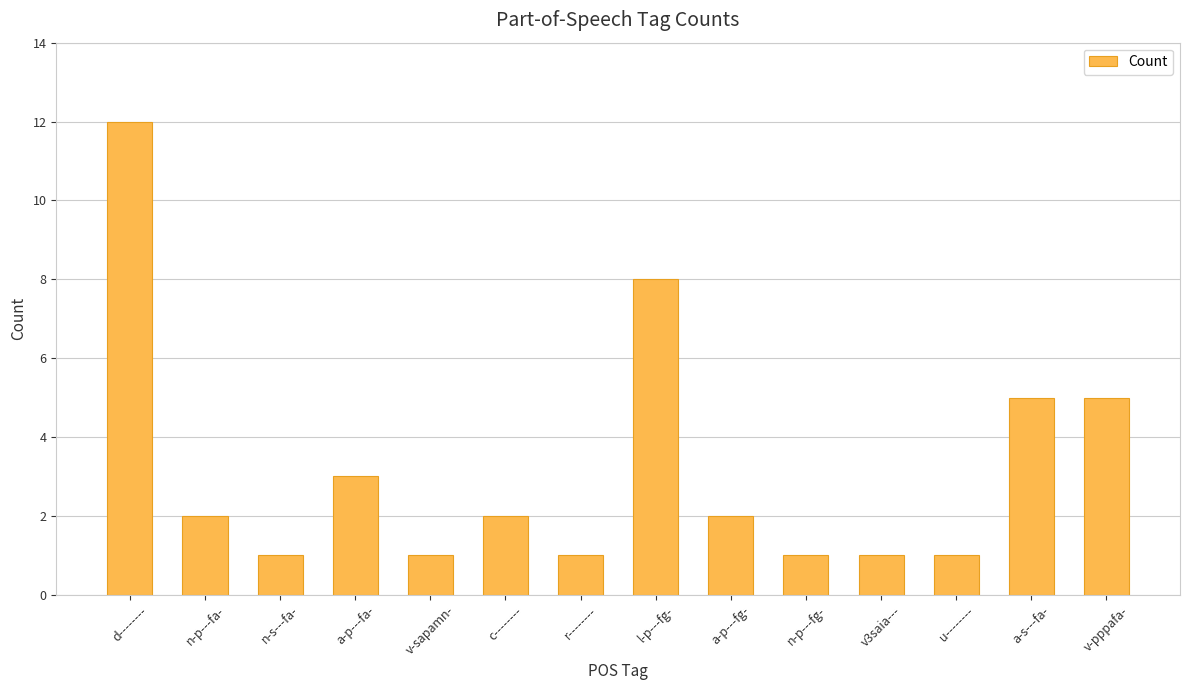

Reading right to left, extract all data points from this chart.

v-pppafa-=5	a-s---fa-=5	u--------=1	v3saia---=1	n-p---fg-=1	a-p---fg-=2	l-p---fg-=8	r--------=1	c--------=2	v-sapamn-=1	a-p---fa-=3	n-s---fa-=1	n-p---fa-=2	d--------=12